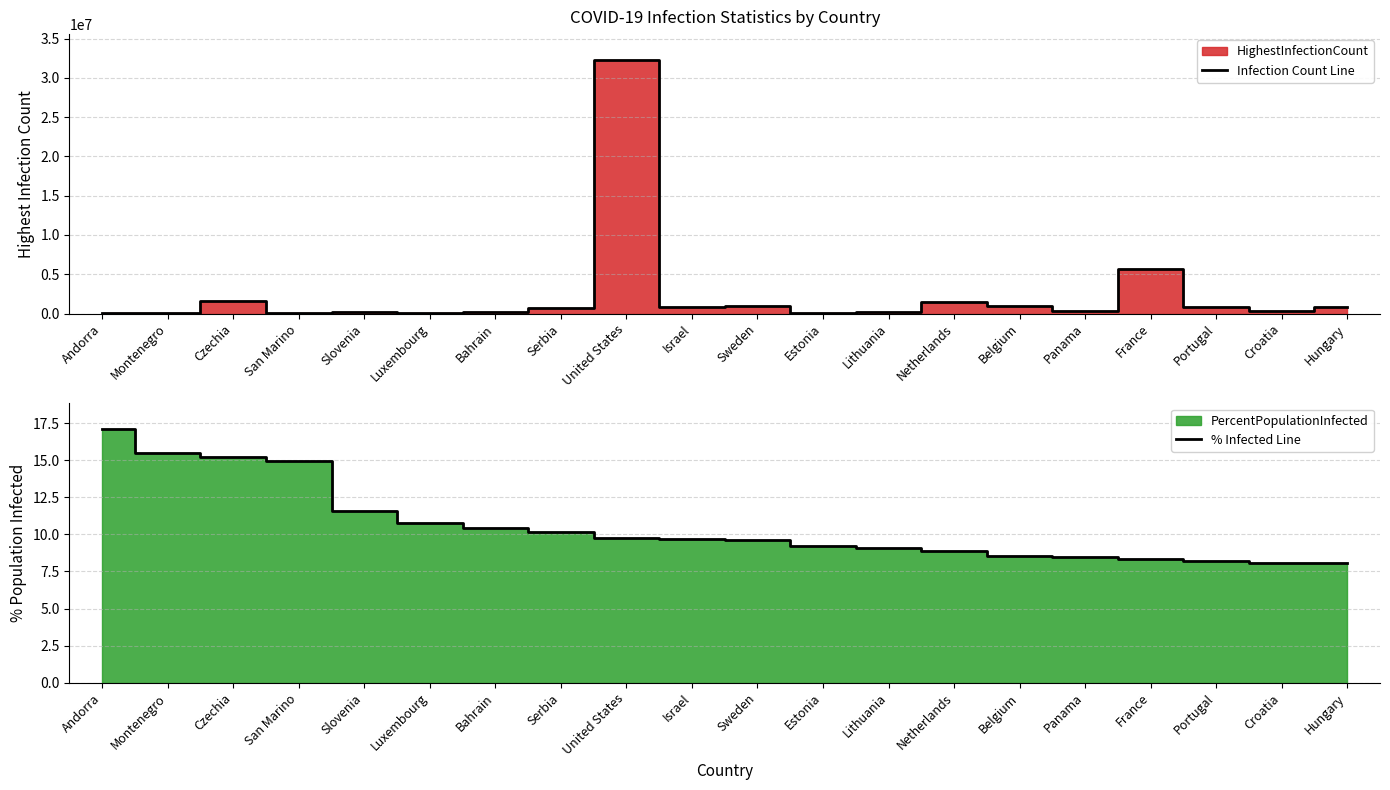

What is the total value across all series at Serbia?

689567.1